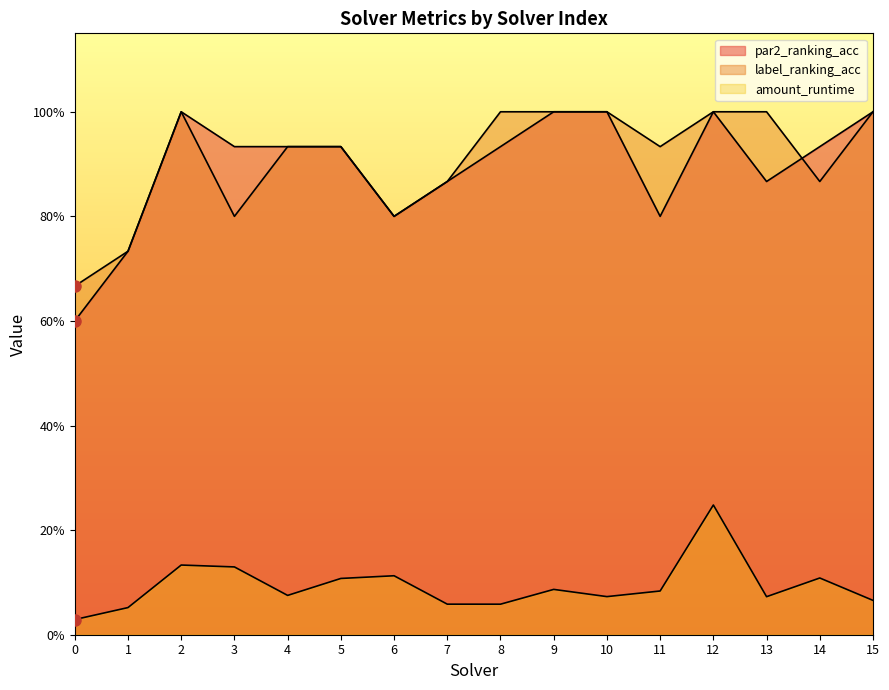

What is the sum of all amount_runtime values?

1.5